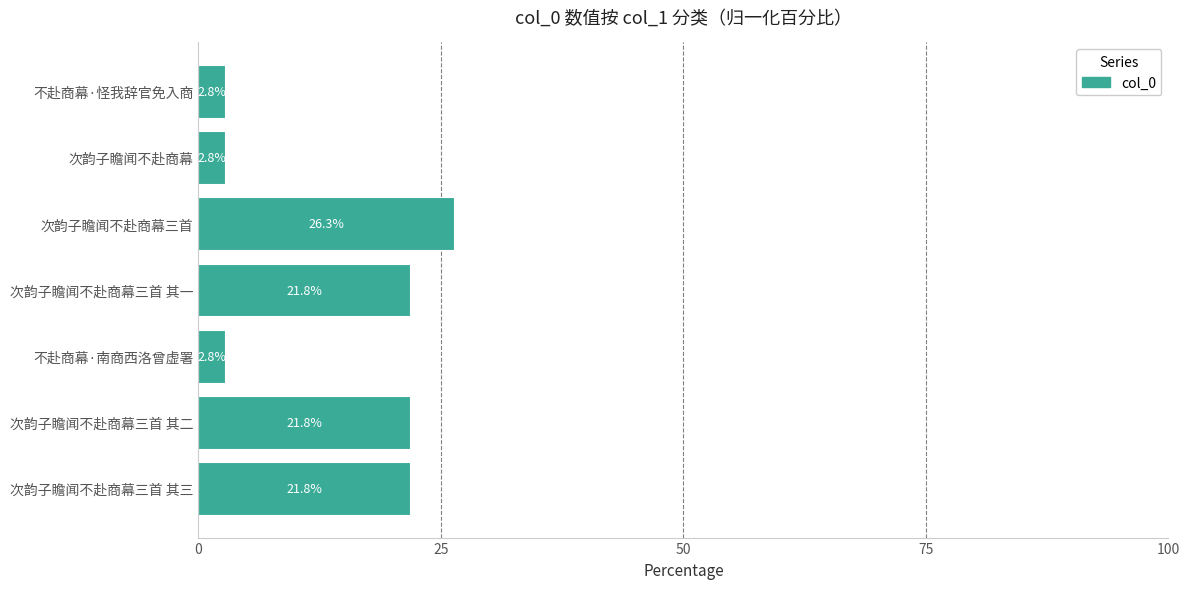

What is the greatest value displayed?

26.3